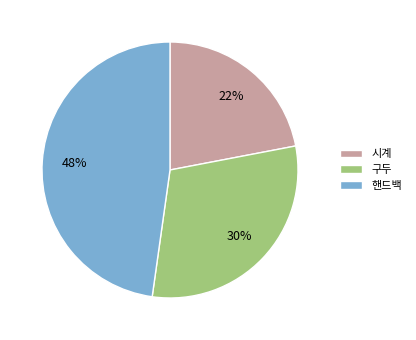

How many segments does this pie chart have?

3